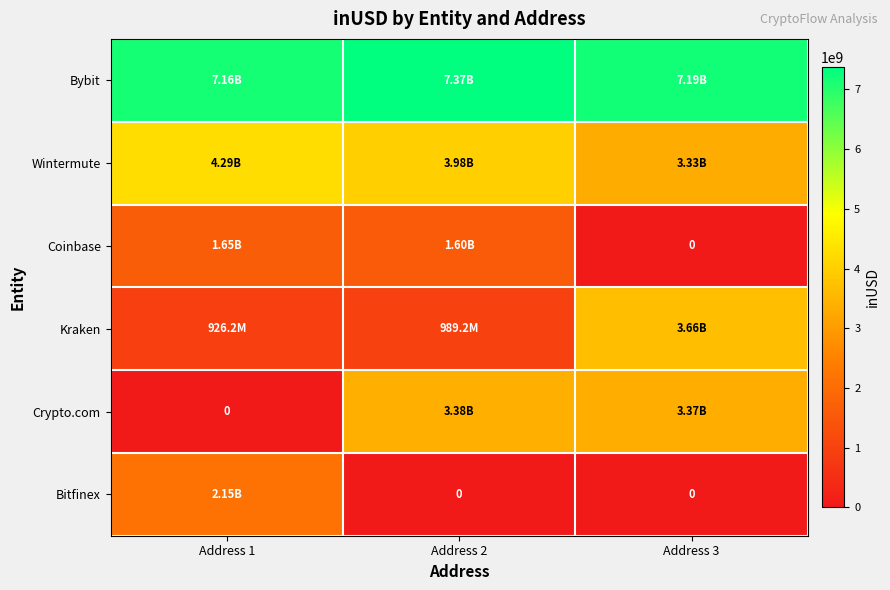

Which series changed the most between Address 1 and Address 2?

Crypto.com